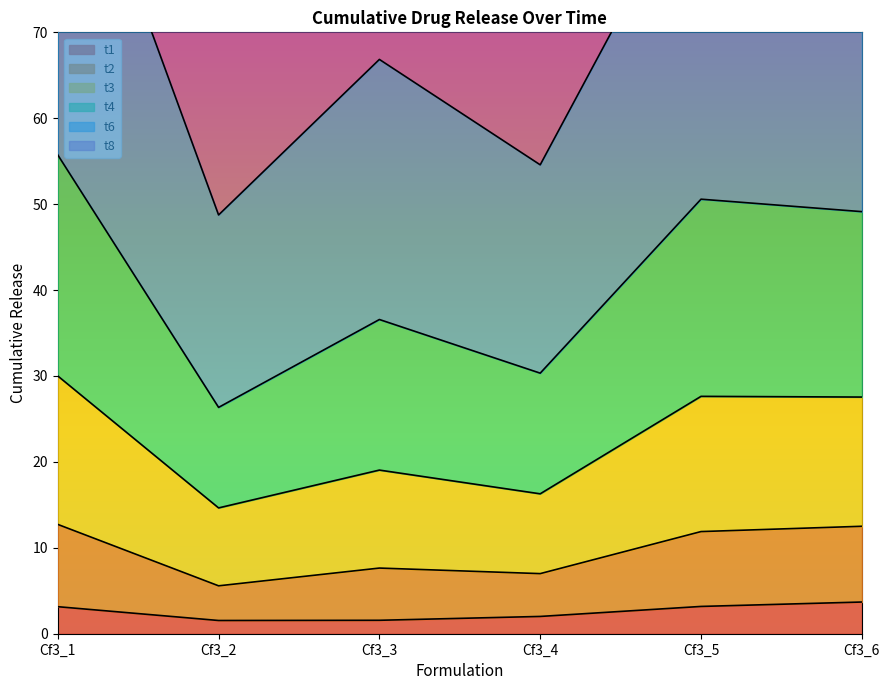

What is the difference between the highest and lowest values at Cf3_5?

141.8